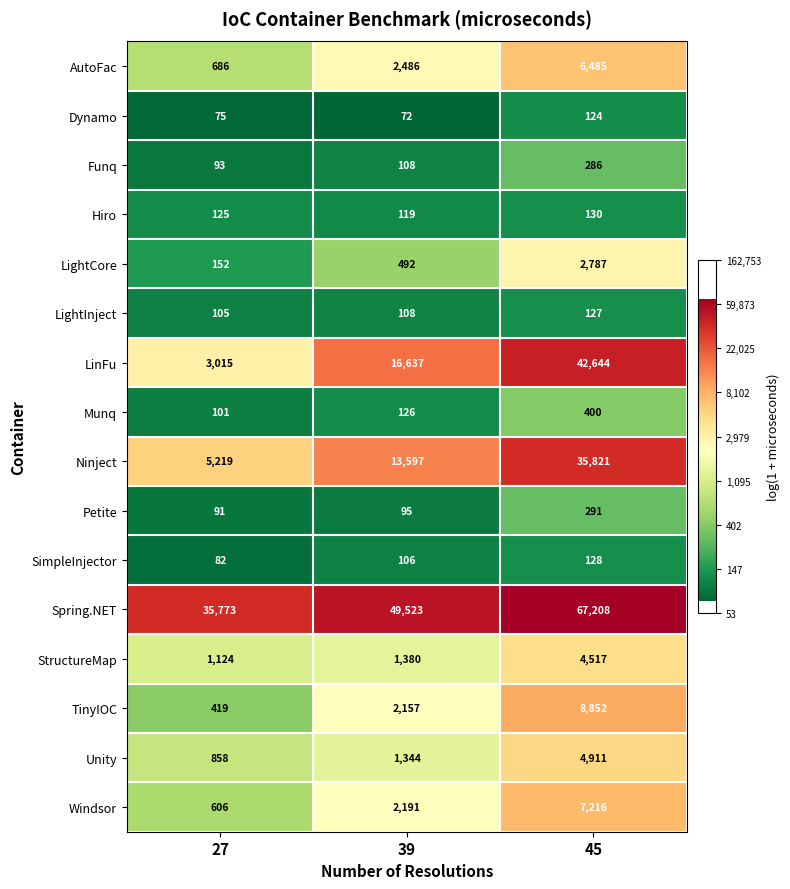

Is it true that AutoFac equals 1235 at 39?

False